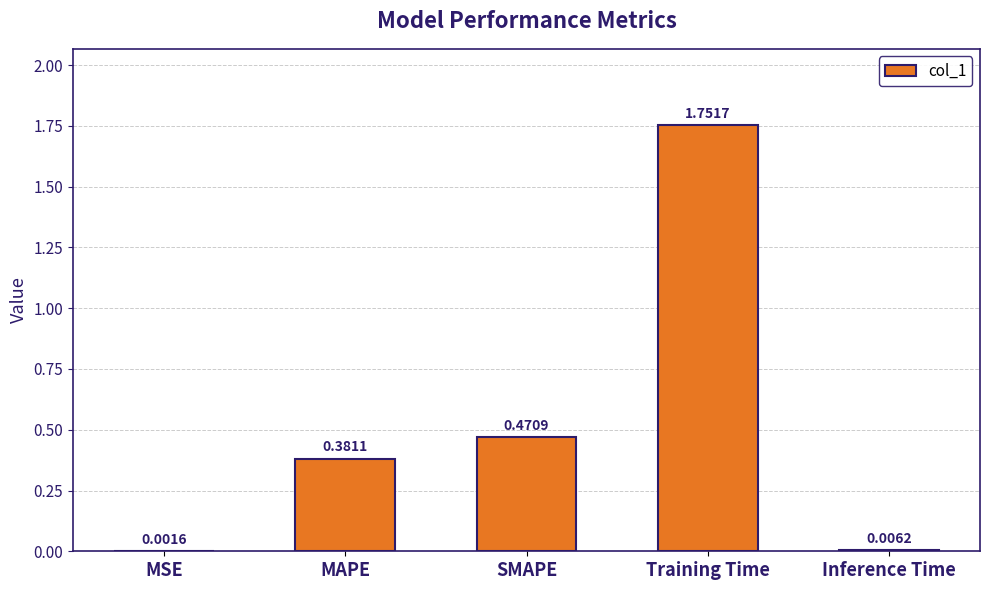

At which category does the chart reach its peak across all series?

Training Time